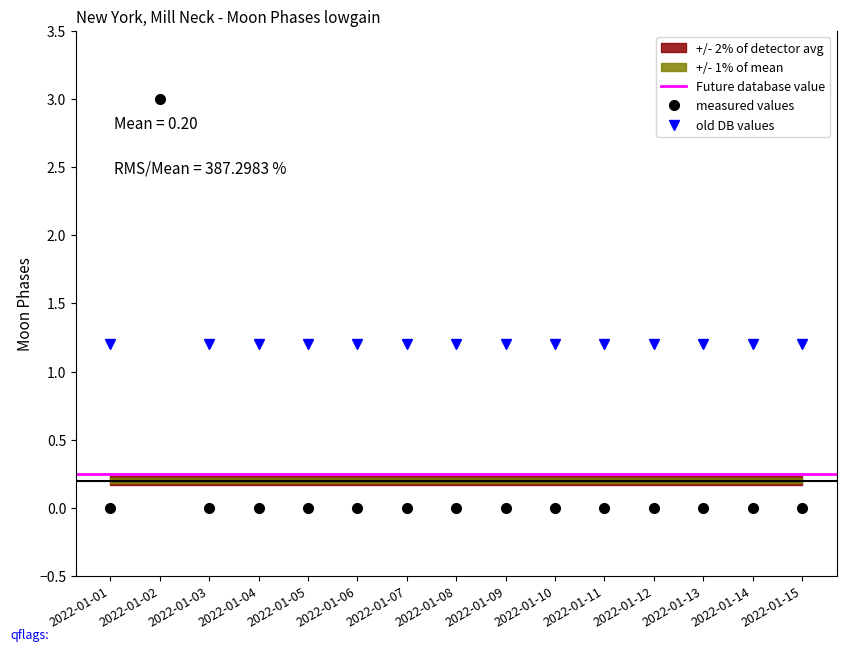

Is it true that the value at 2022-01-04 is 1?

False